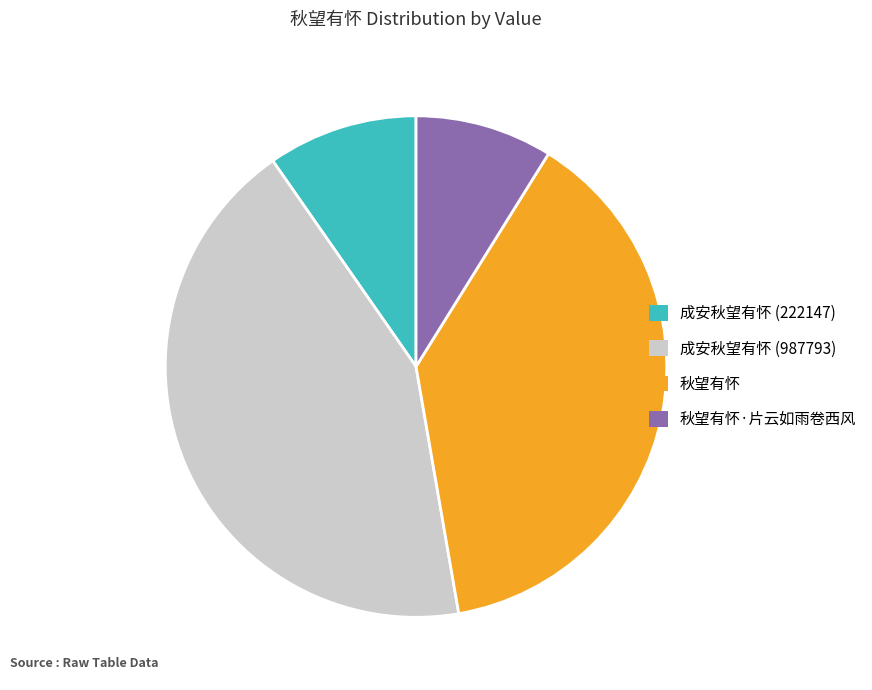

Is there a majority slice in this chart?

No